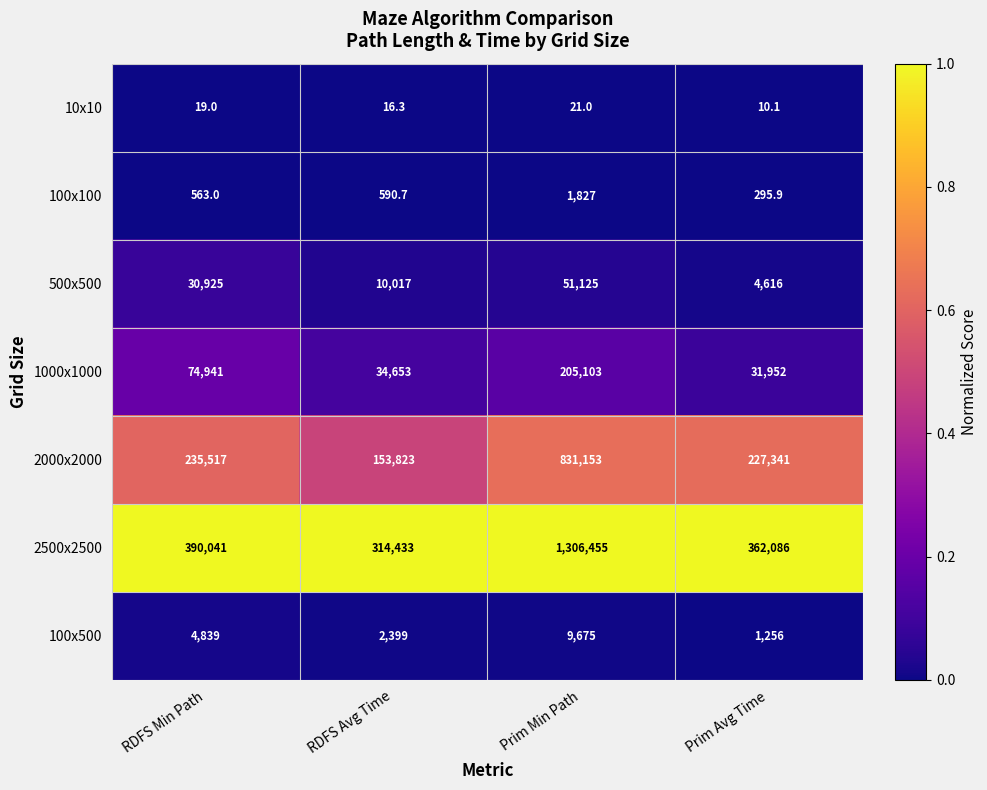

What is the minimum value for 2000x2000?

153823.0